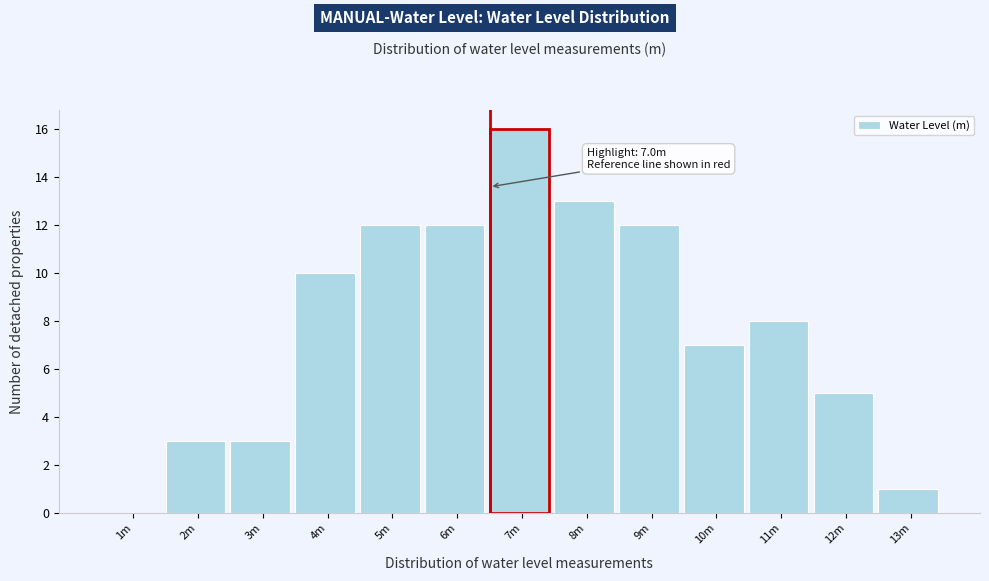

Reading left to right, list all the values displayed in this chart.

1m=0	2m=3	3m=3	4m=10	5m=12	6m=12	7m=16	8m=13	9m=12	10m=7	11m=8	12m=5	13m=1